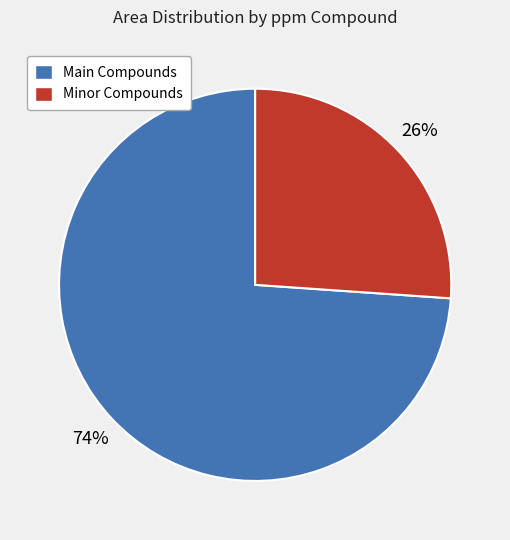

To the nearest percent, what is the average slice percentage?

50%